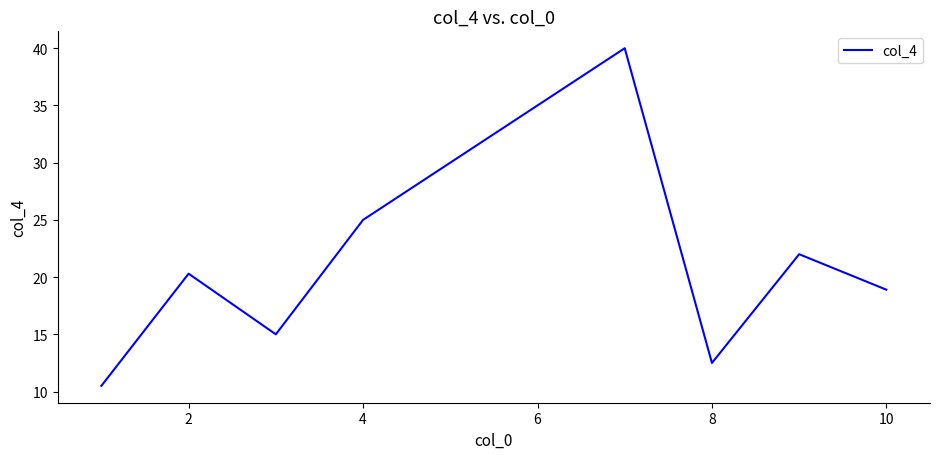

What is the difference between the maximum and minimum values?

29.5